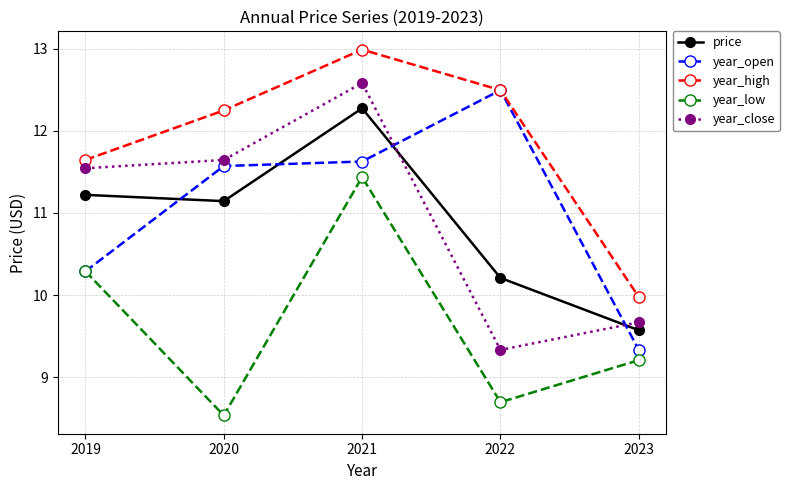

What are all the series names shown in the legend?

price, year_open, year_high, year_low, year_close